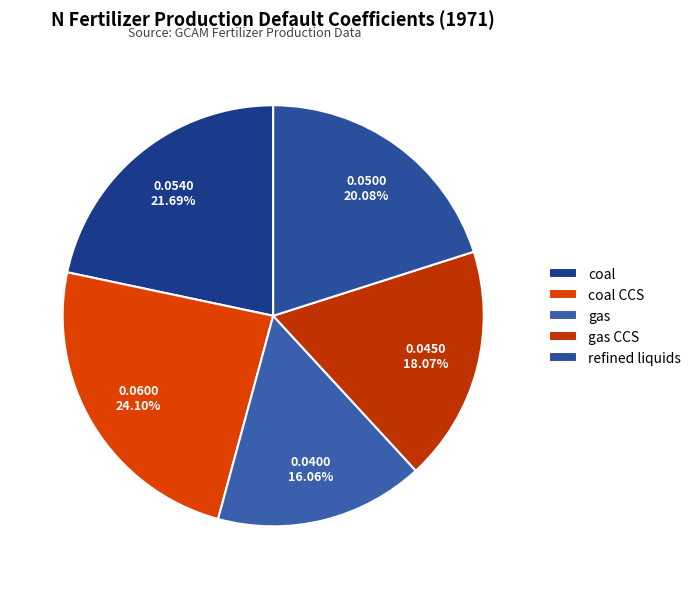

To the nearest percent, what is the average slice percentage?

20%